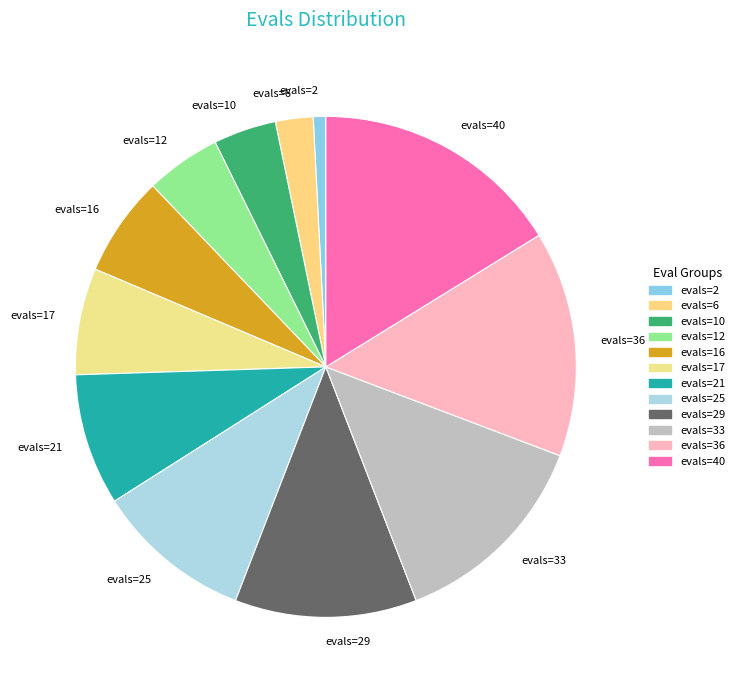

Is the sum of evals=17 and evals=25 greater than half?

No